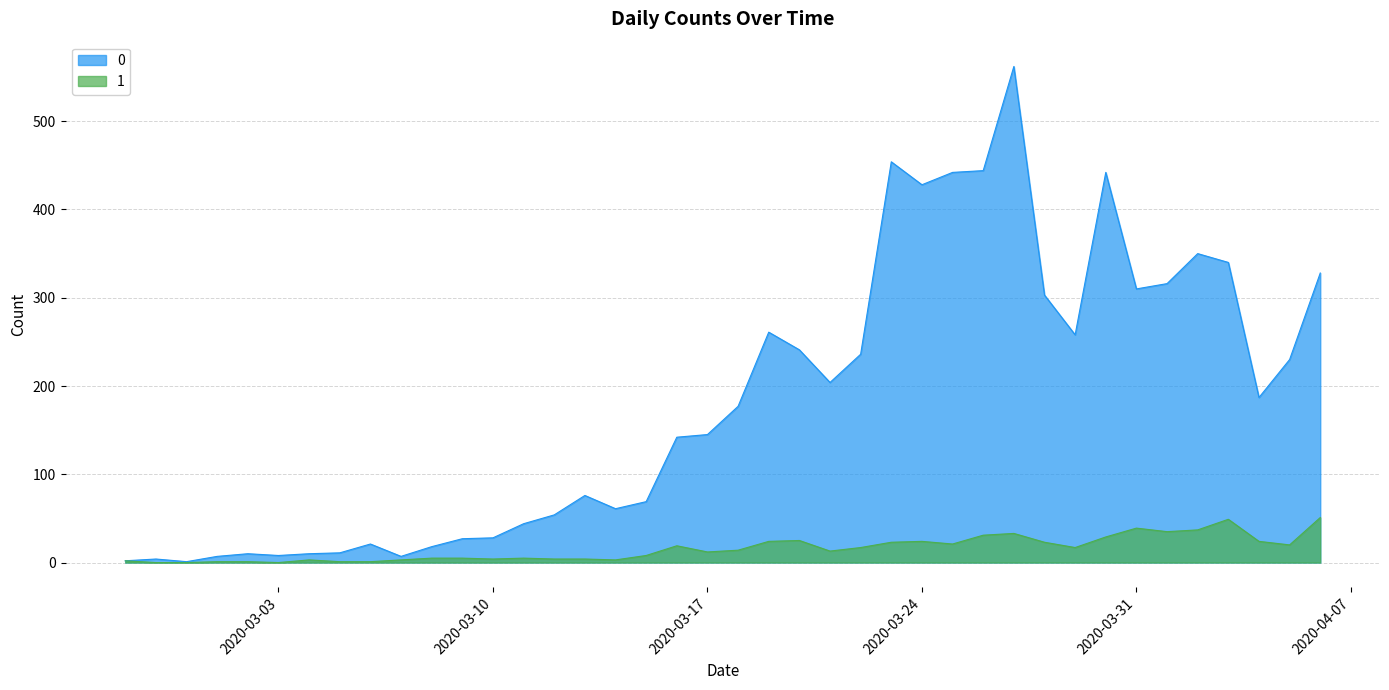

Count the number of categories in the chart.

40